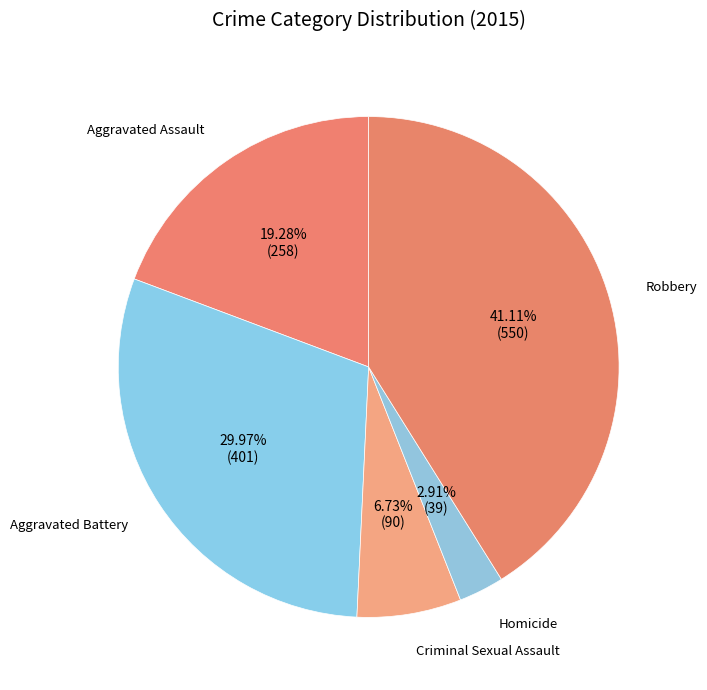

What is the largest slice in the pie chart?

Robbery